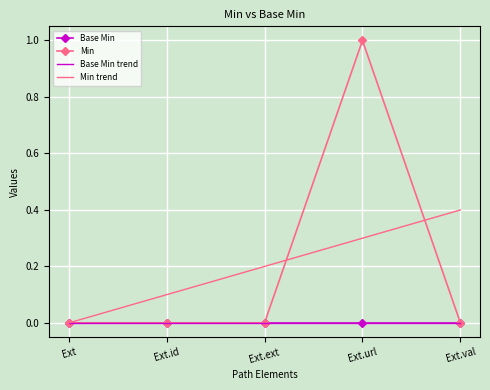

What is the label of the 5th point from the right?

Ext